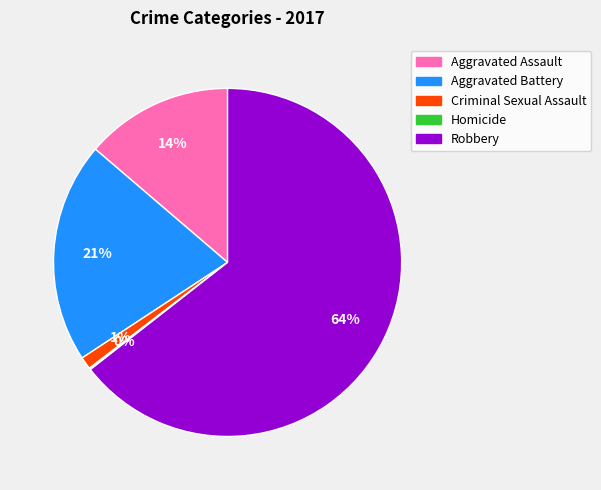

Which category has the biggest portion of the pie?

Robbery